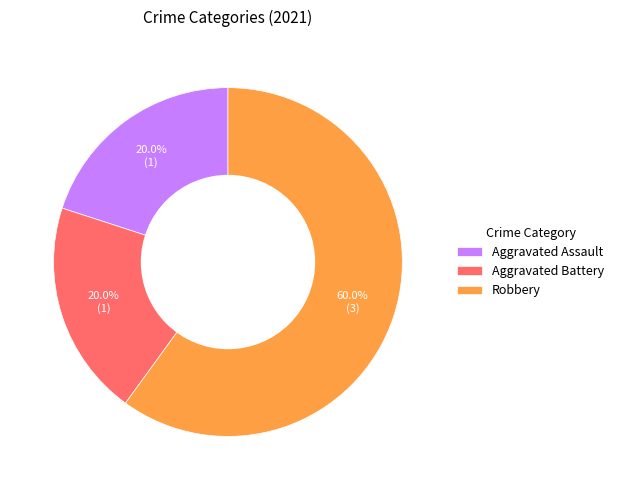

What is the total percentage of Aggravated Battery and Aggravated Assault?

40.0%